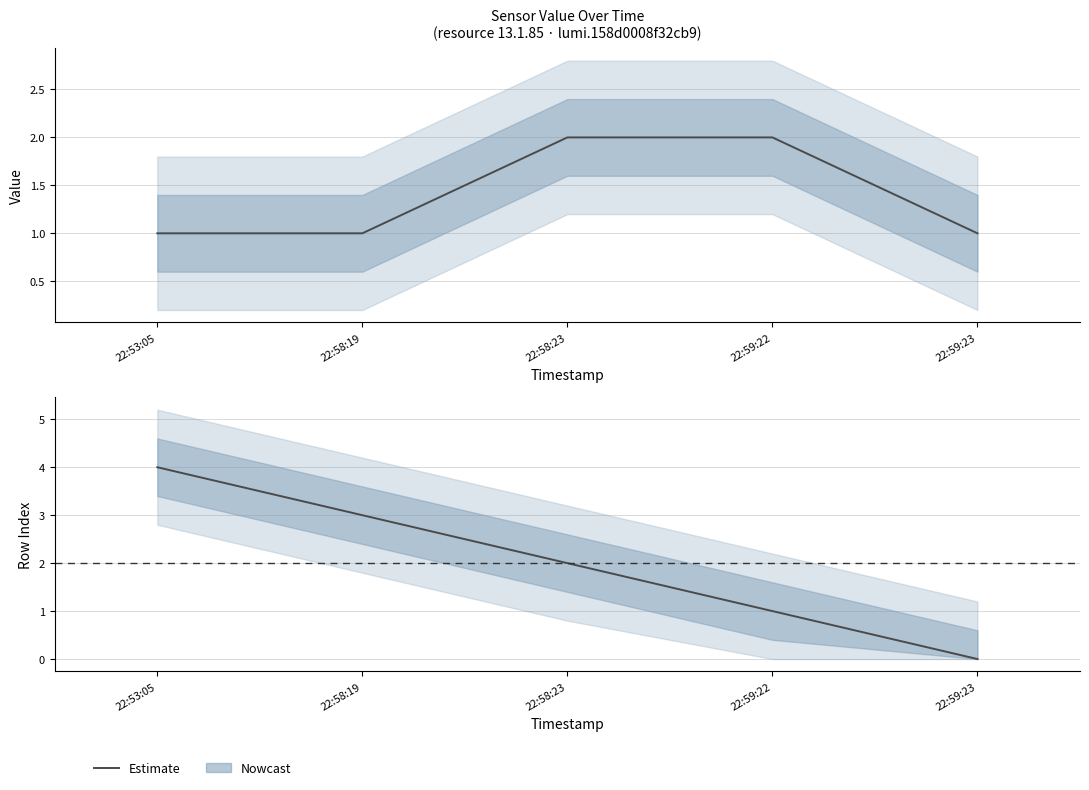

What is the label of the 1st point from the left?

22:53:05